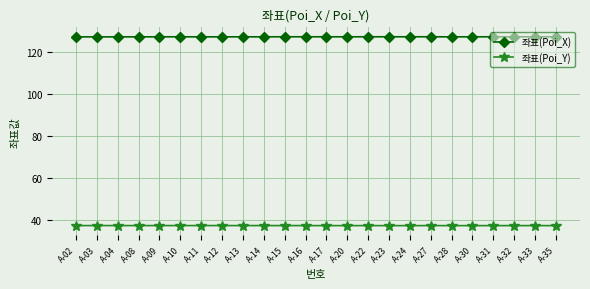

What is the minimum value shown in the chart?

37.5